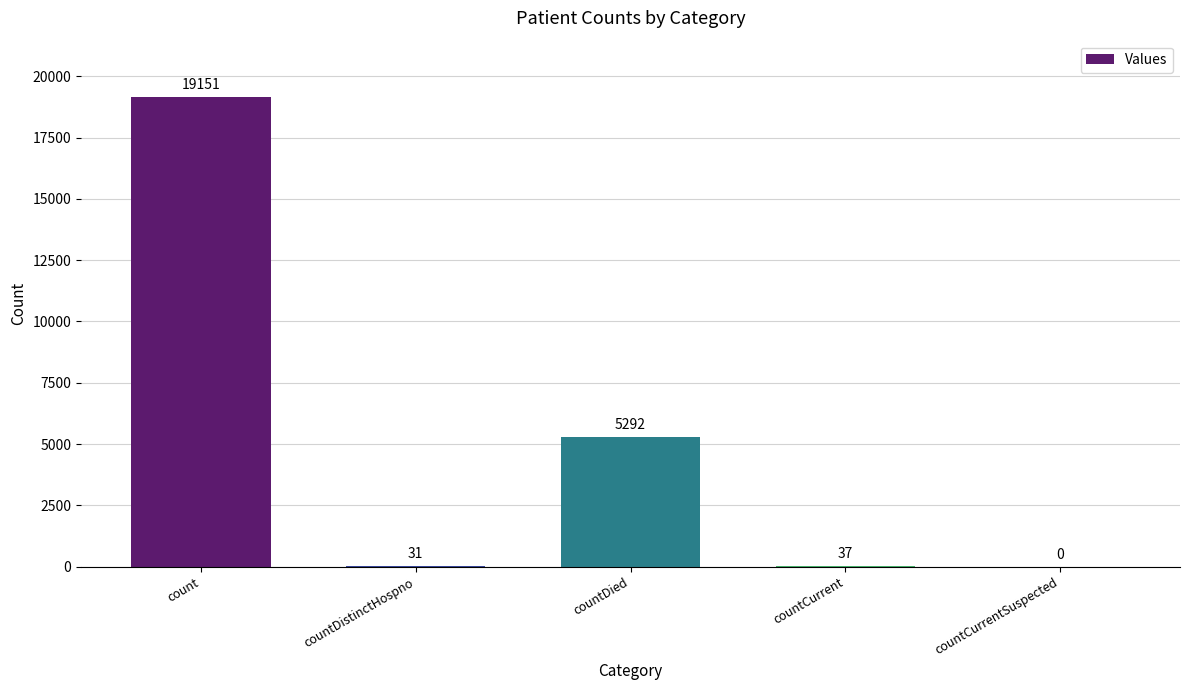

Is it true that the value at countCurrent is 37?

True